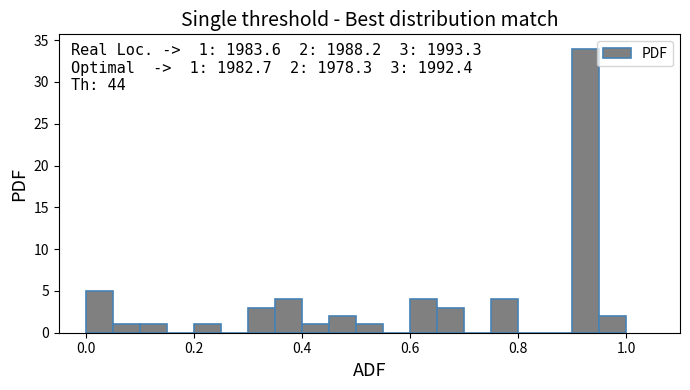

Around what value on the x-axis is the tallest bar? Give the approximate position of its centre, as read against the axis.

0.92